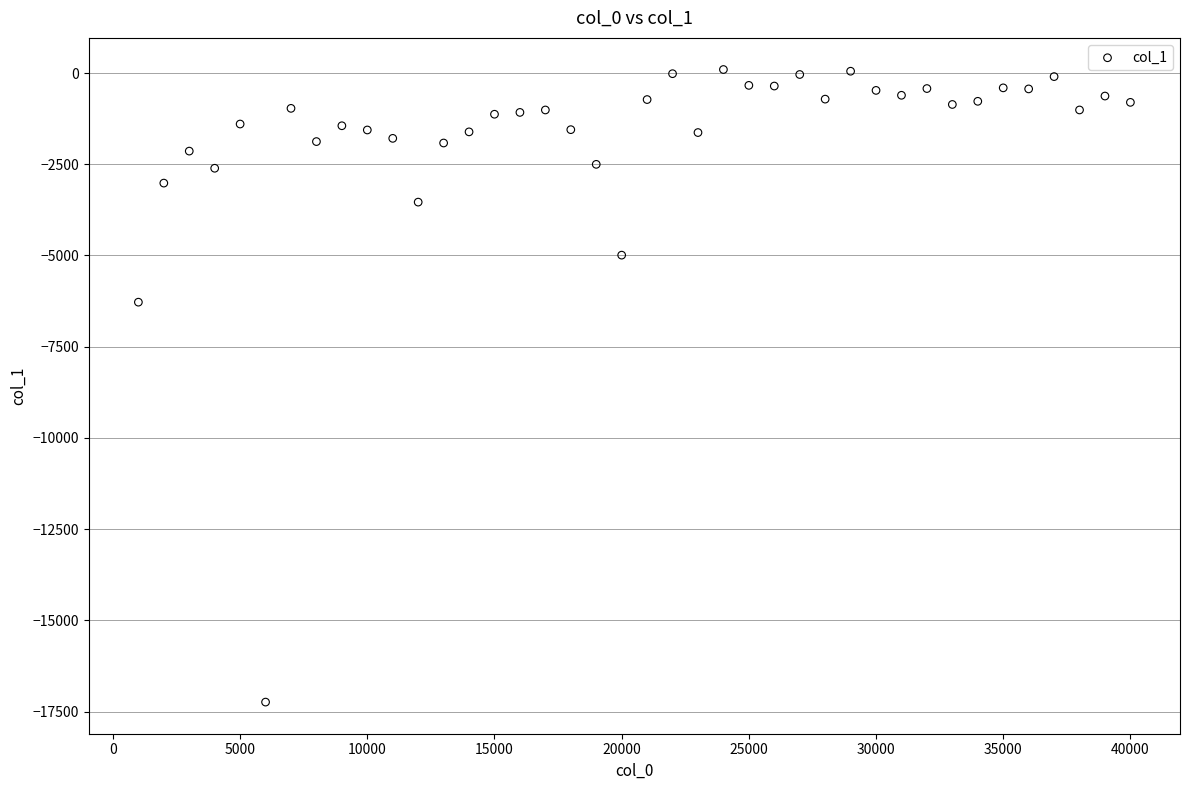

What Y value in the scatter plot is closest to -8572?

-6280.6